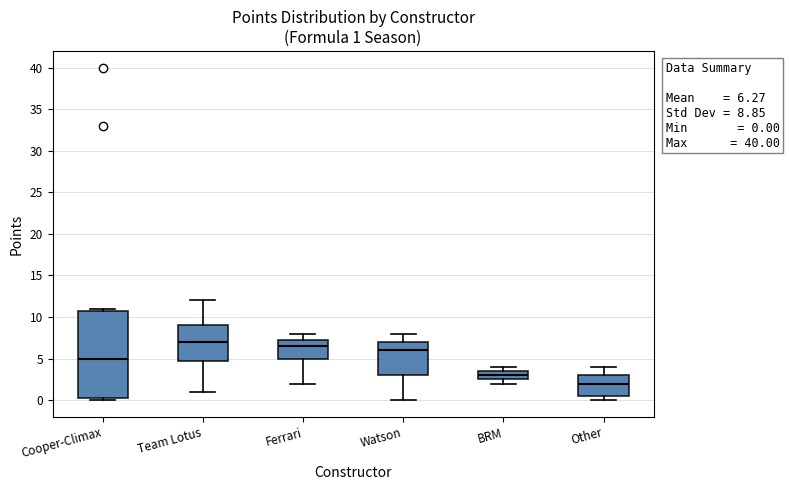

Which box's median line is the lowest?

Other